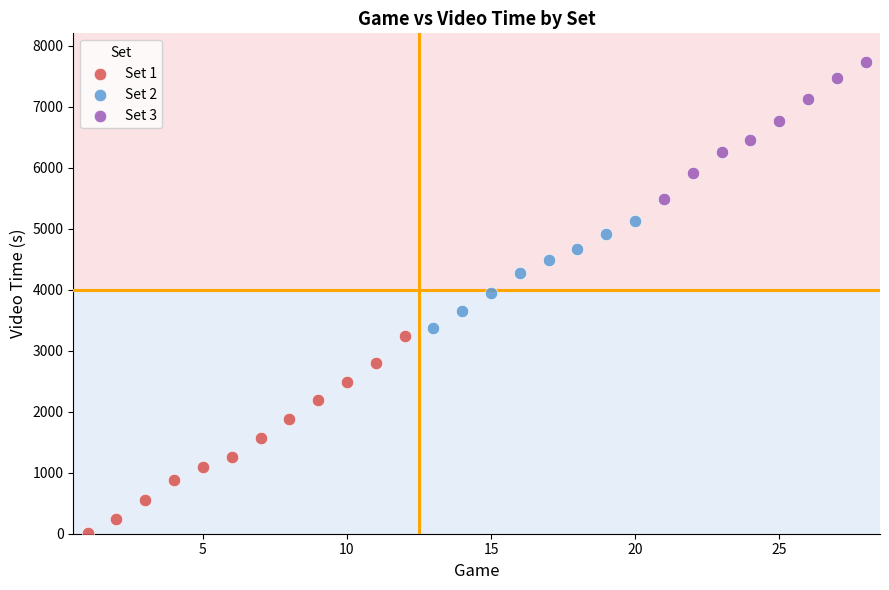

Which series has the largest Y range (max minus min)?

Set 1